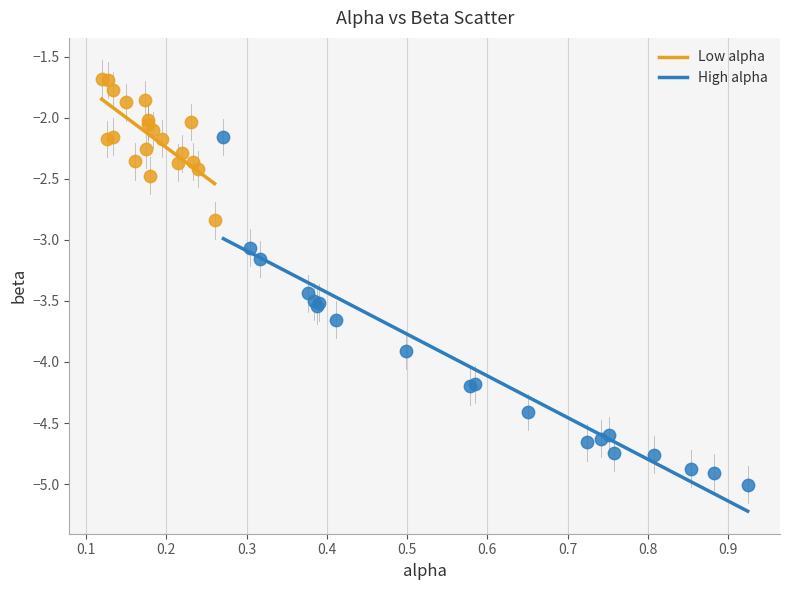

Which series has the largest Y range (max minus min)?

High alpha